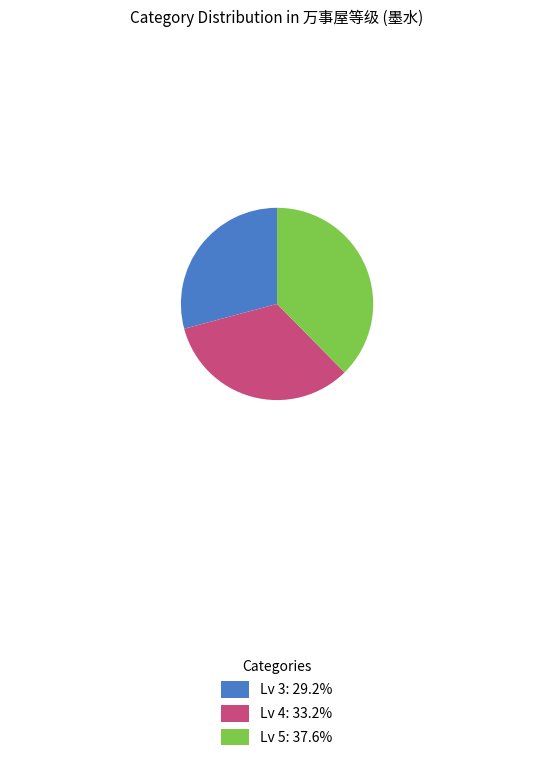

Which has a higher value, Lv 5 or Lv 3?

Lv 5